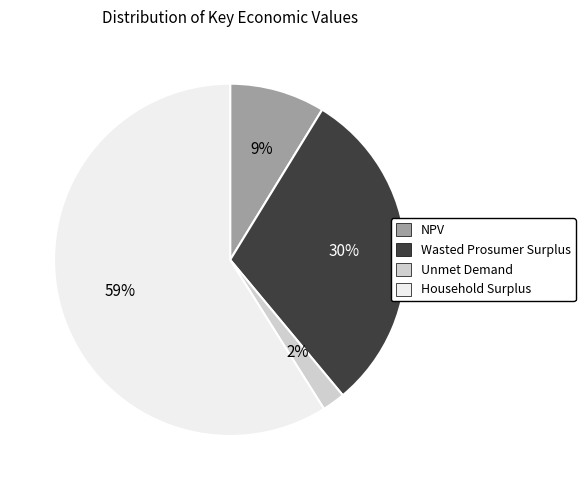

To the nearest percent, what is the difference between the NPV and Unmet Demand slice percentages?

7%